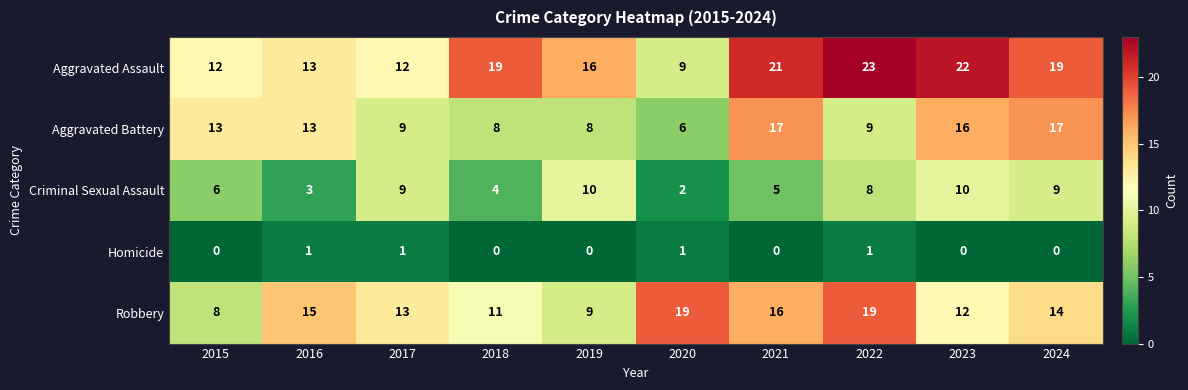

What is the spread (max minus min) of values at 2022?

22